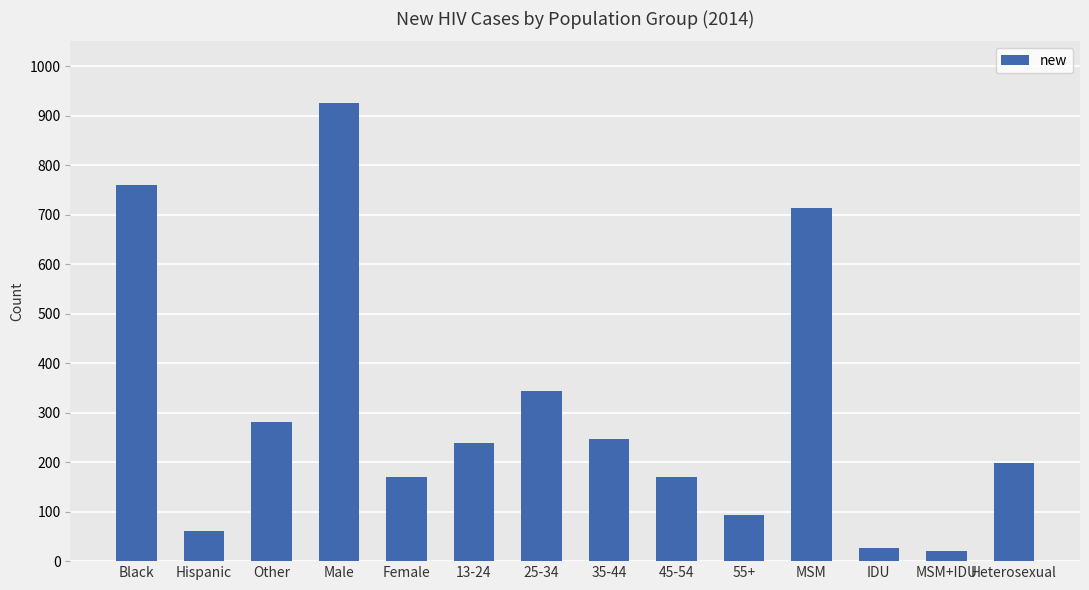

Which label corresponds to the largest value in the chart?

Male